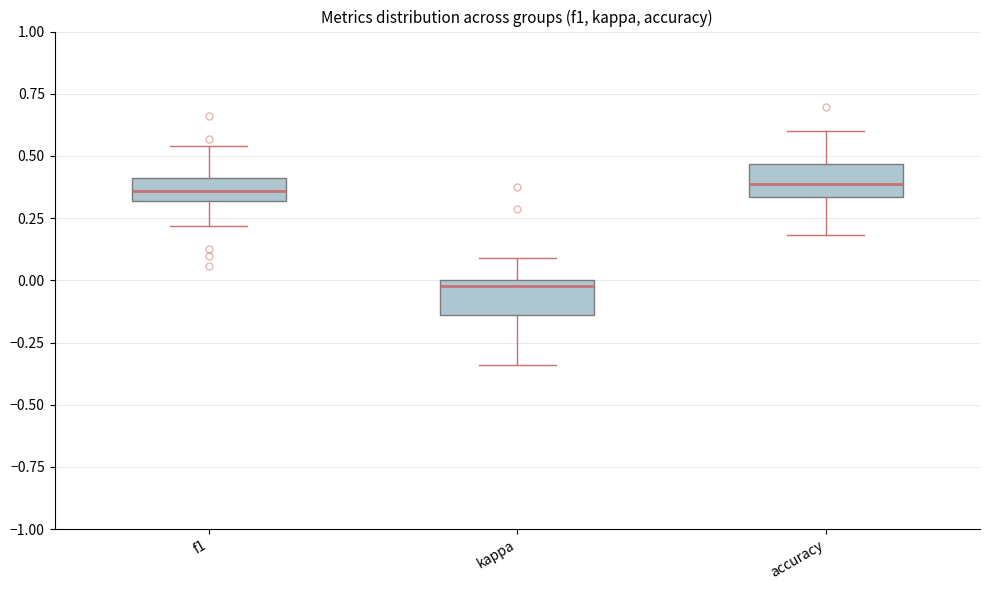

Where does the median line of the box for accuracy sit on the y-axis? The values are not printed on the chart, so give them approximately, as read against the axis.

0.40